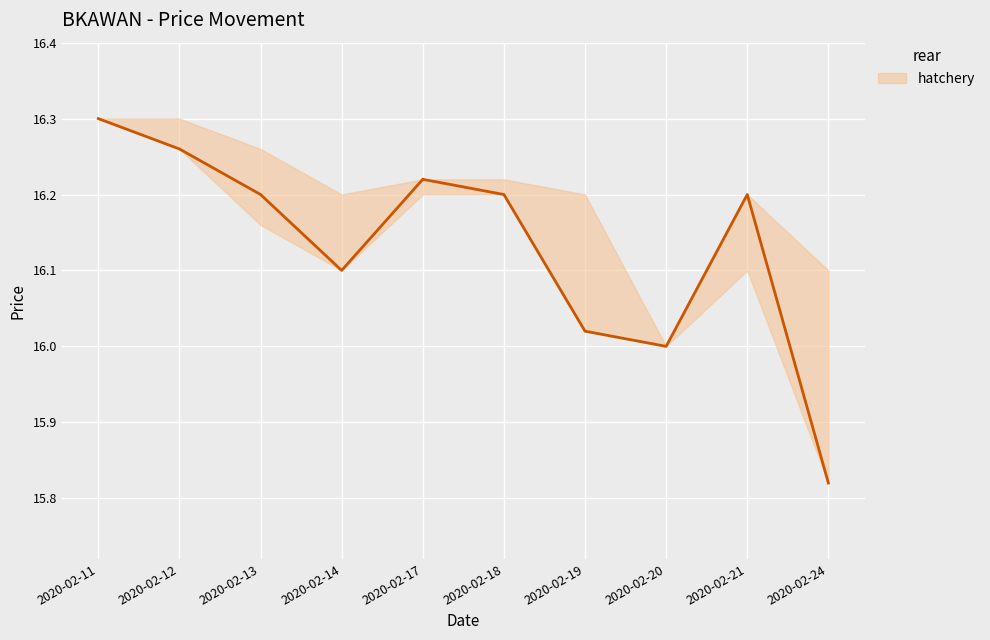

How many interior local valleys (lower than both neighbors) does the data have?

2